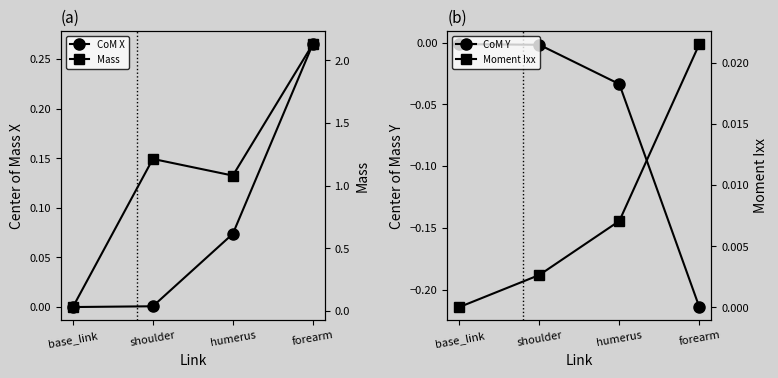

How many lines are shown in the chart?

4